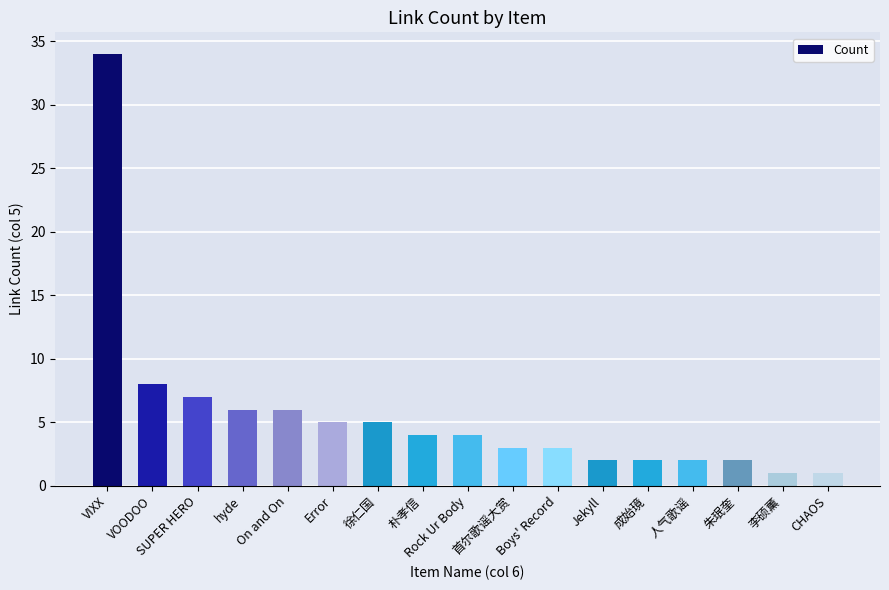

What is the difference between the second highest and minimum values?

7